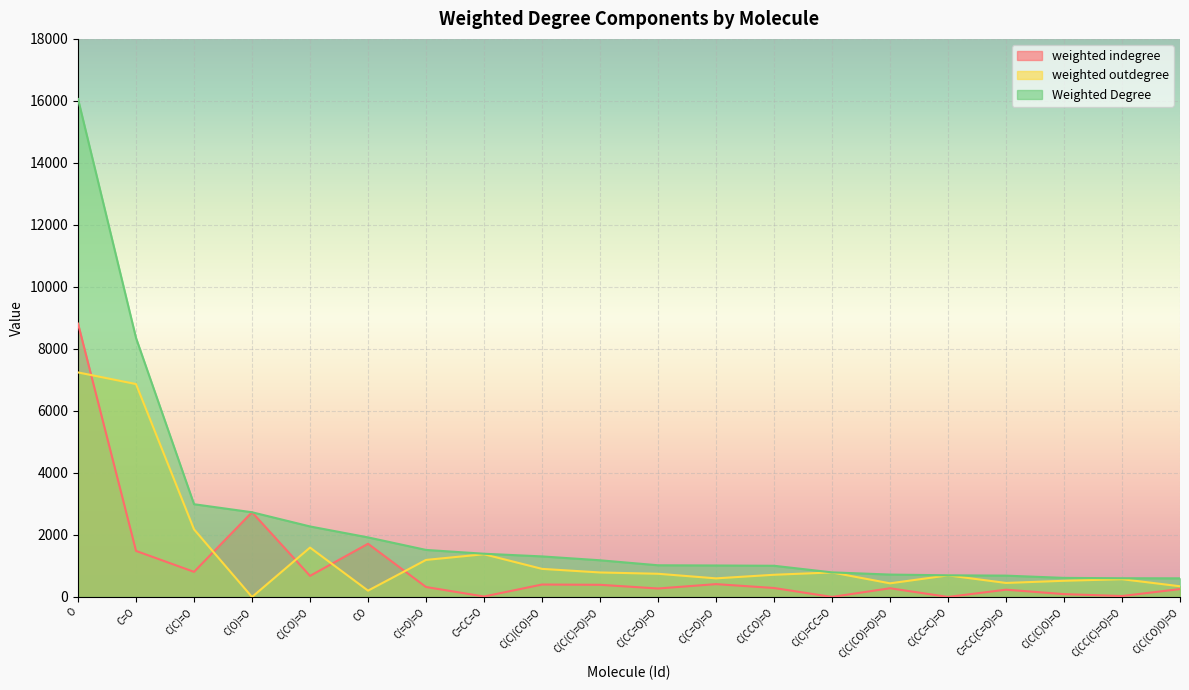

Between C(CO)=O and C=CC=O, which series saw the biggest shift?

Weighted Degree